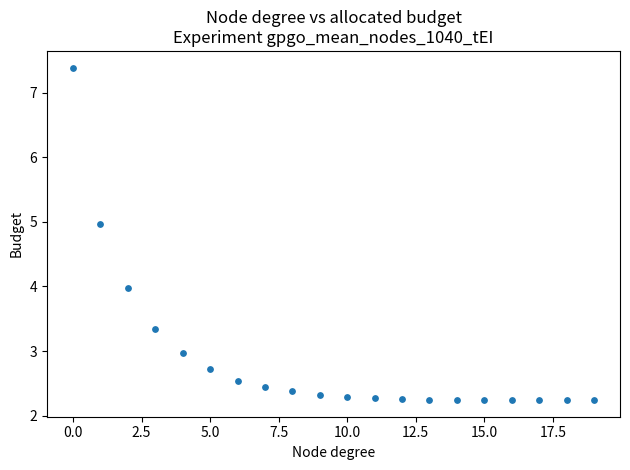

What is the range of Y values (max minus min)?

5.1